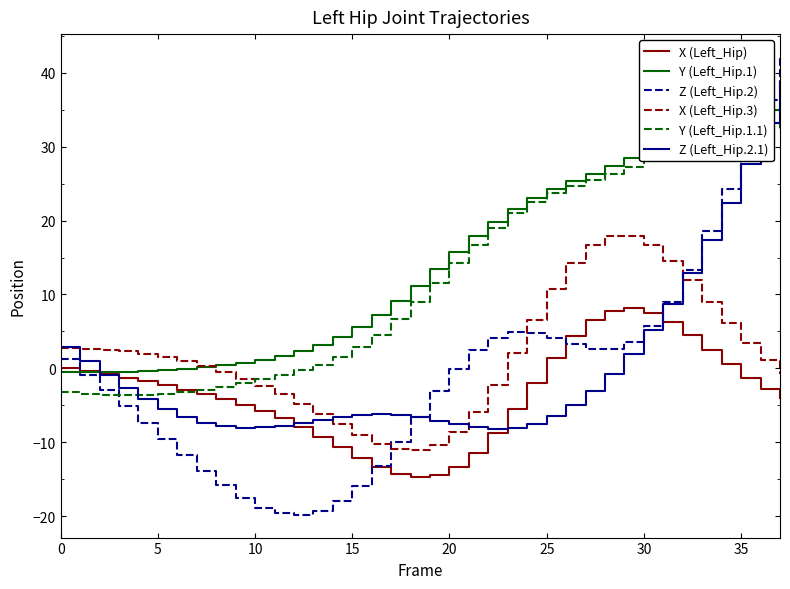

What is the value of the X (Left_Hip) point at the 33rd from the left?

4.5